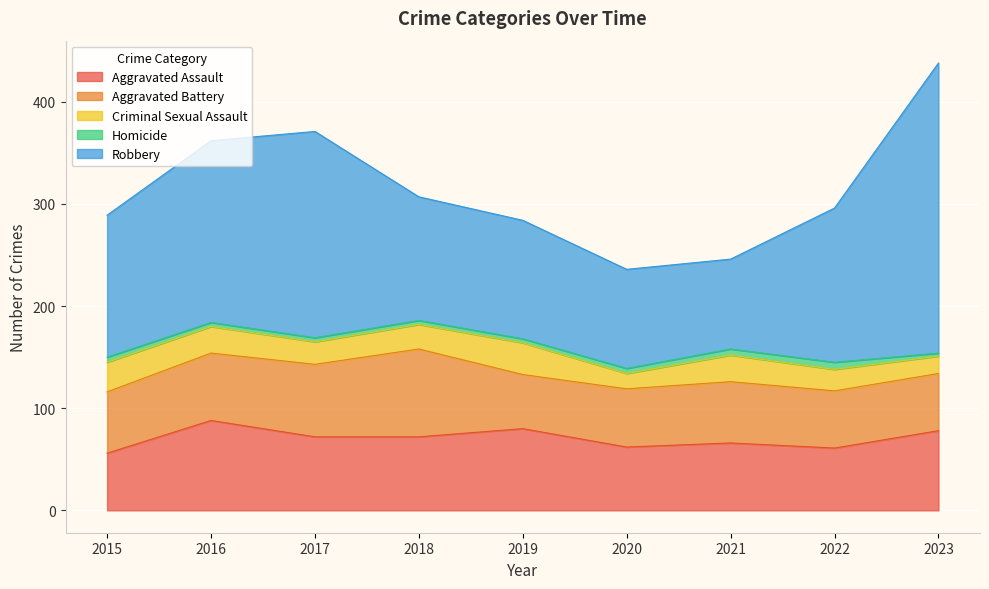

Reading left to right, transcribe all the data shown in this chart.

Aggravated Assault: 2015=56	2016=88	2017=72	2018=72	2019=80	2020=62	2021=66	2022=61	2023=78
Aggravated Battery: 2015=60	2016=66	2017=71	2018=86	2019=53	2020=57	2021=60	2022=56	2023=56
Criminal Sexual Assault: 2015=29	2016=26	2017=22	2018=24	2019=31	2020=15	2021=26	2022=21	2023=17
Homicide: 2015=5	2016=4	2017=4	2018=4	2019=4	2020=5	2021=6	2022=7	2023=3
Robbery: 2015=139	2016=178	2017=202	2018=121	2019=116	2020=97	2021=88	2022=151	2023=284